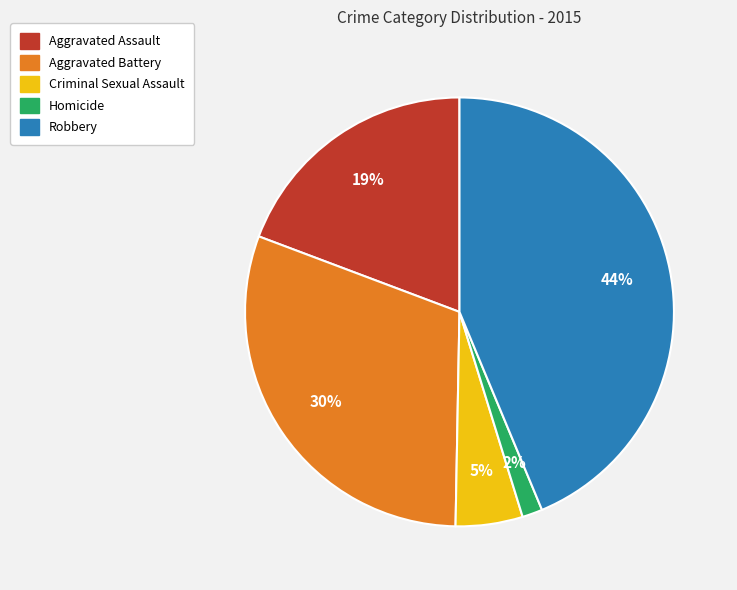

Is the sum of Aggravated Battery and Criminal Sexual Assault greater than half?

No